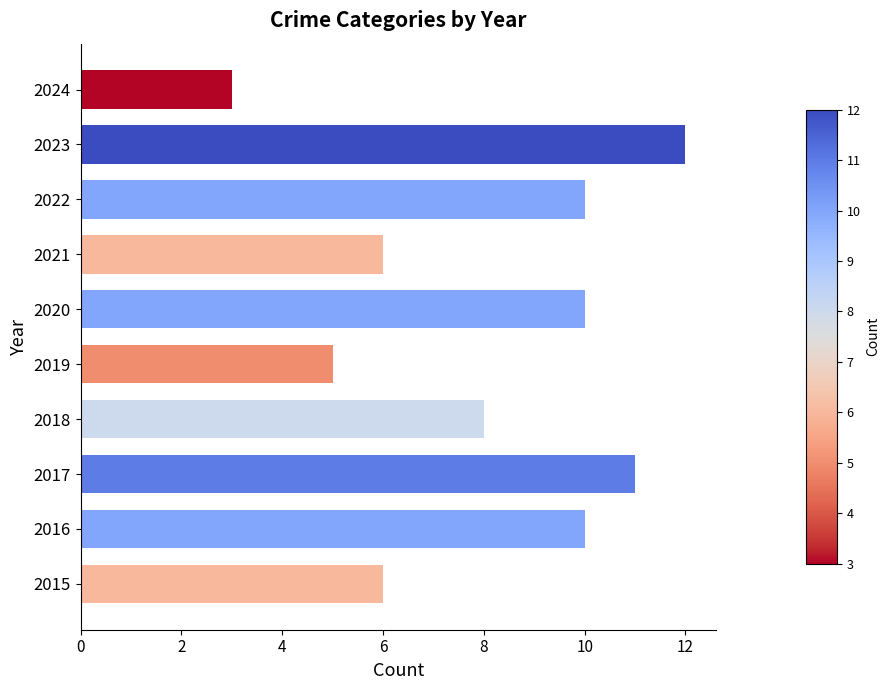

Between 2021 and 2019, which is larger?

2021